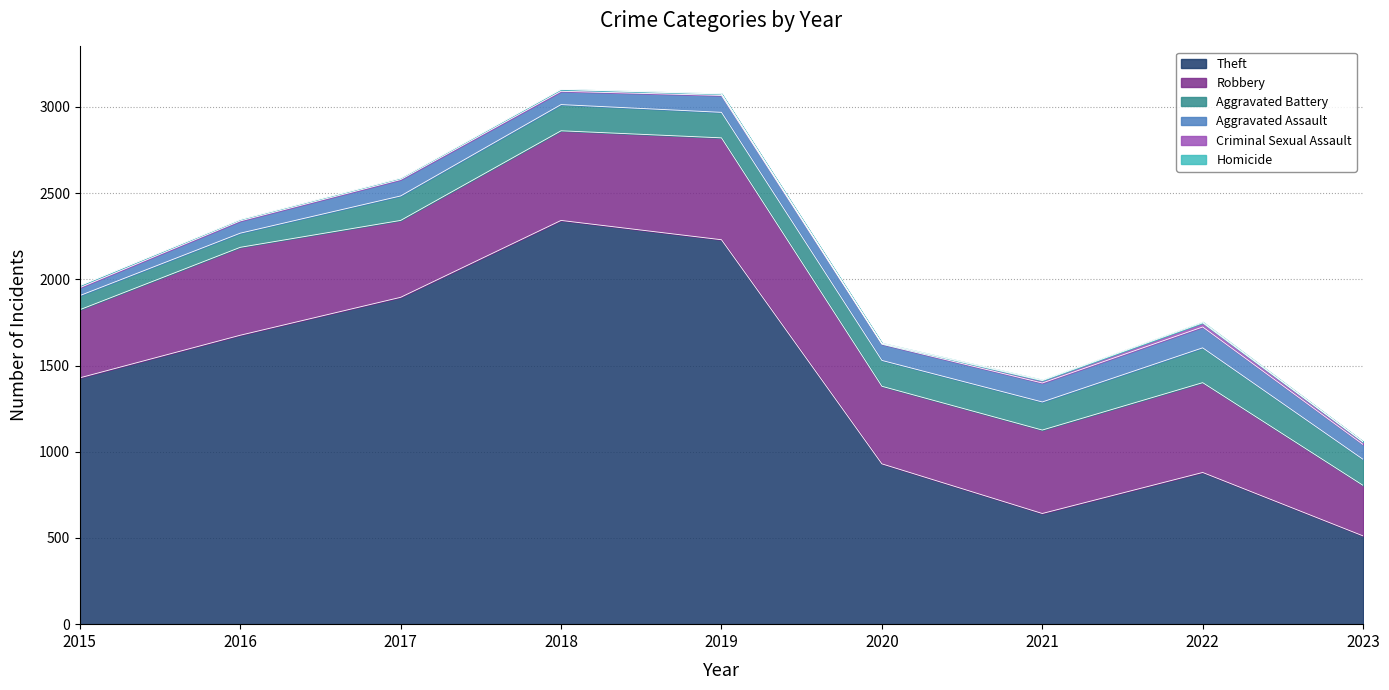

Between 2019 and 2022, which series saw the biggest shift?

Theft